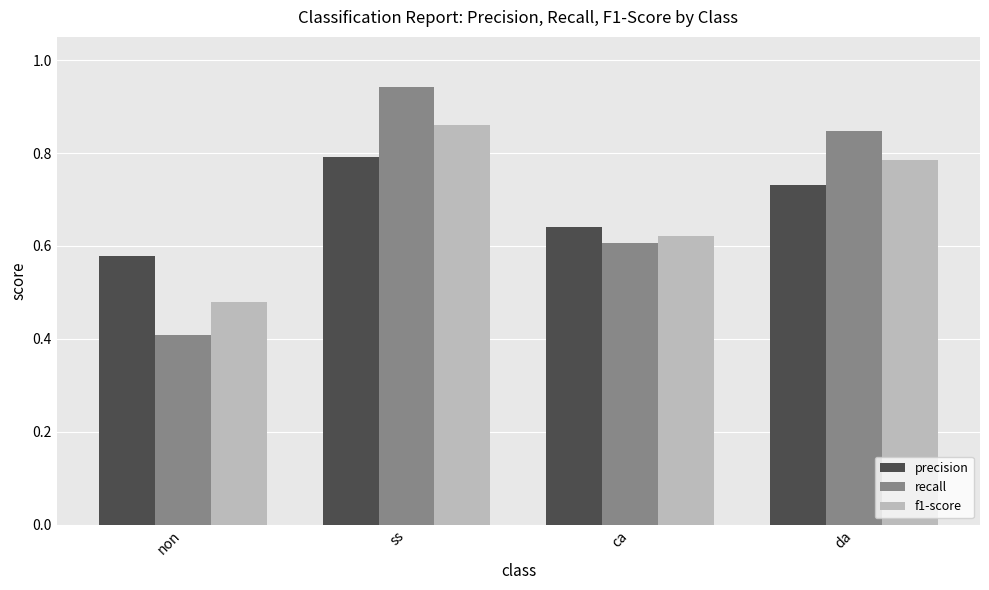

Which series has the widest spread of values?

recall